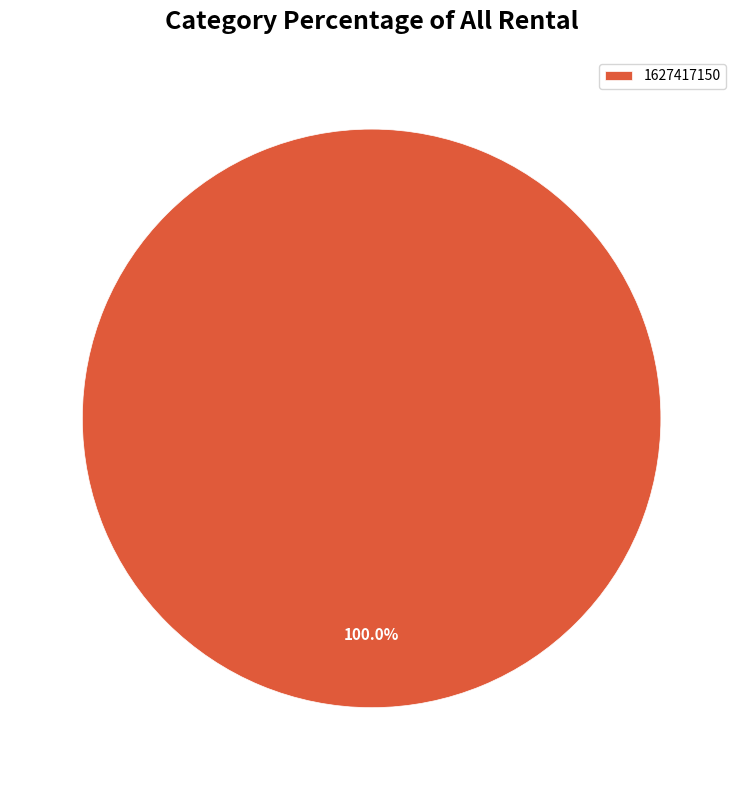

Does 1627417150 represent more than half of the total?

Yes